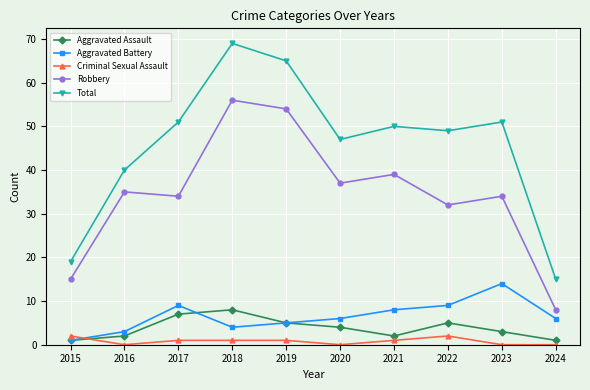

What is the value of the Robbery point at the 6th from the left?

37